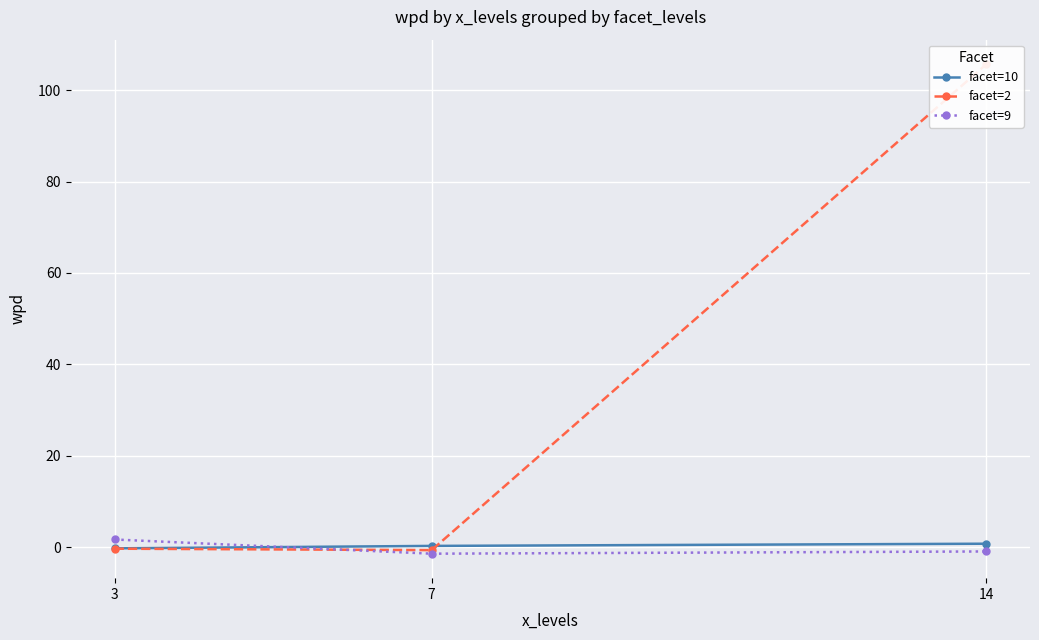

What is the average value of the facet=2 series?

34.9